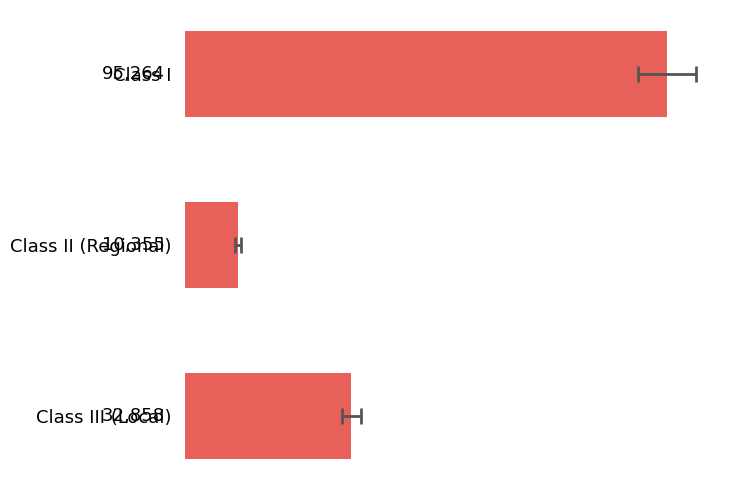

How many data points are less than 32858?

1